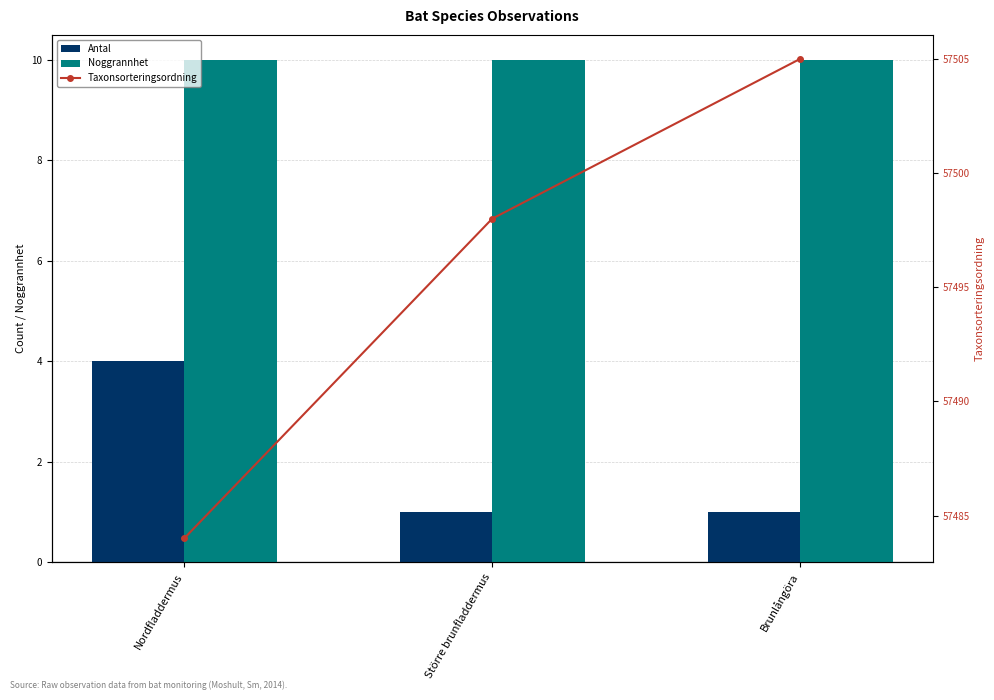

At Nordfladdermus, list the series in order from largest to smallest.

Taxonsorteringsordning, Noggrannhet, Antal